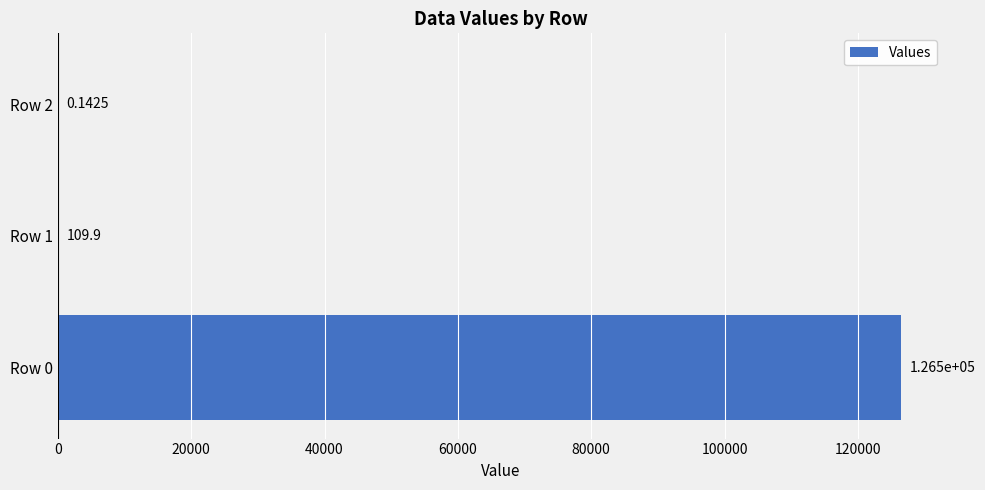

Between Row 1 and Row 2, which is larger?

Row 1